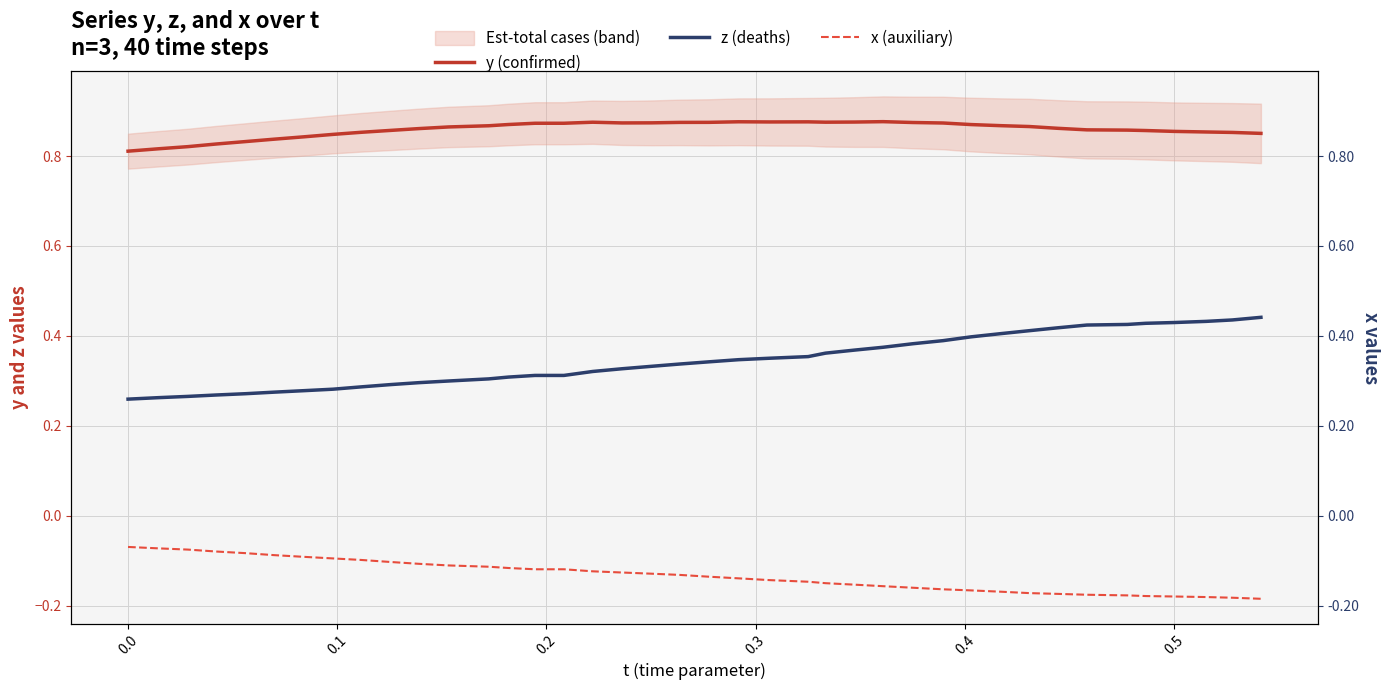

Reading left to right, what are all the values shown in this chart?

y (confirmed): 0.8	0.8	0.8	0.8	0.8	0.8	0.8	0.8	0.9	0.9	0.9	0.9	0.9	0.9	0.9	0.9	0.9	0.9	0.9	0.9	0.9	0.9	0.9	0.9	0.9	0.9	0.9	0.9	0.9	0.9	0.9	0.9	0.9	0.9	0.9	0.9	0.9	0.9	0.9	0.9
z (deaths): 0.3	0.3	0.3	0.3	0.3	0.3	0.3	0.3	0.3	0.3	0.3	0.3	0.3	0.3	0.3	0.3	0.3	0.3	0.3	0.3	0.3	0.3	0.4	0.4	0.4	0.4	0.4	0.4	0.4	0.4	0.4	0.4	0.4	0.4	0.4	0.4	0.4	0.4	0.4	0.4
x (auxiliary): -0.1	-0.1	-0.1	-0.1	-0.1	-0.1	-0.1	-0.1	-0.1	-0.1	-0.1	-0.1	-0.1	-0.1	-0.1	-0.1	-0.1	-0.1	-0.1	-0.1	-0.1	-0.1	-0.1	-0.1	-0.1	-0.2	-0.2	-0.2	-0.2	-0.2	-0.2	-0.2	-0.2	-0.2	-0.2	-0.2	-0.2	-0.2	-0.2	-0.2